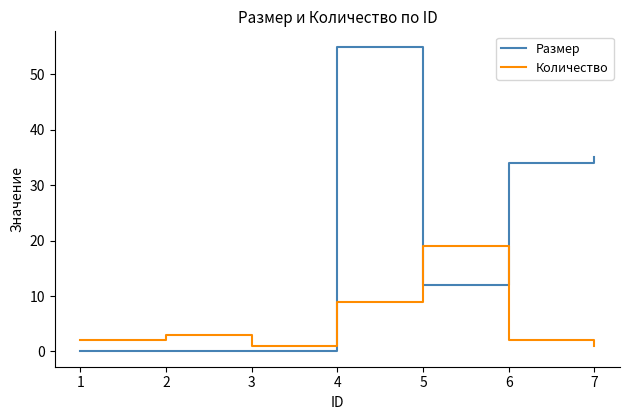

What is the sum of the Размер values at 7 and 2?

35